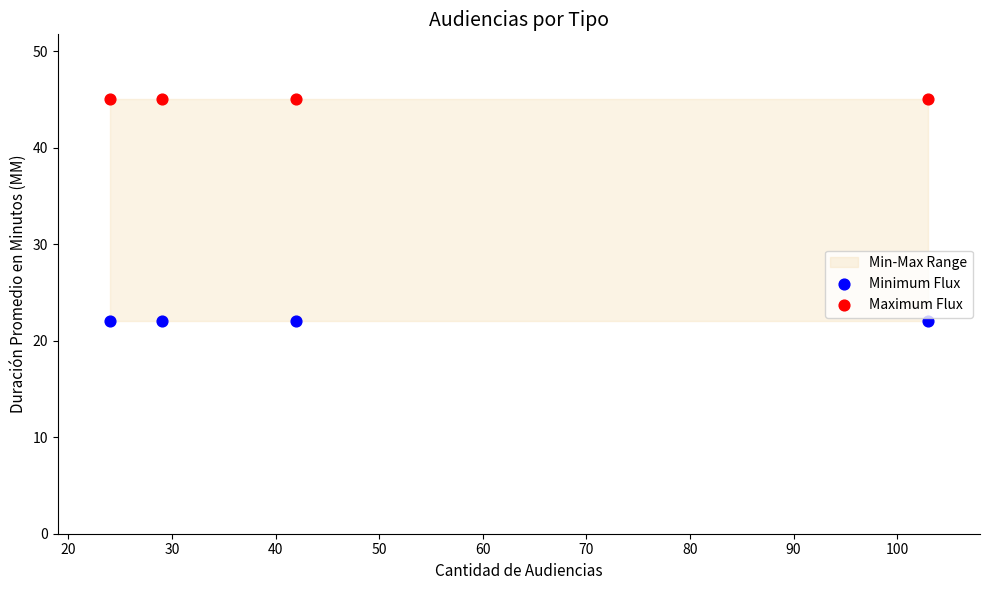

Which series reaches the minimum Y coordinate?

Minimum Flux